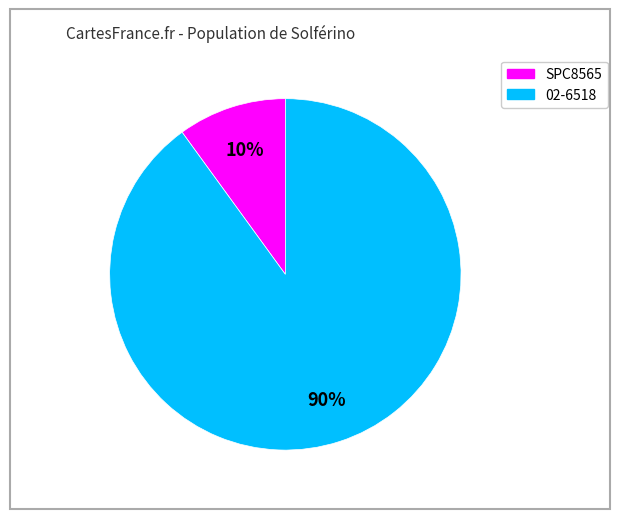

Do SPC8565 and 02-6518 together represent more than half of the pie?

Yes